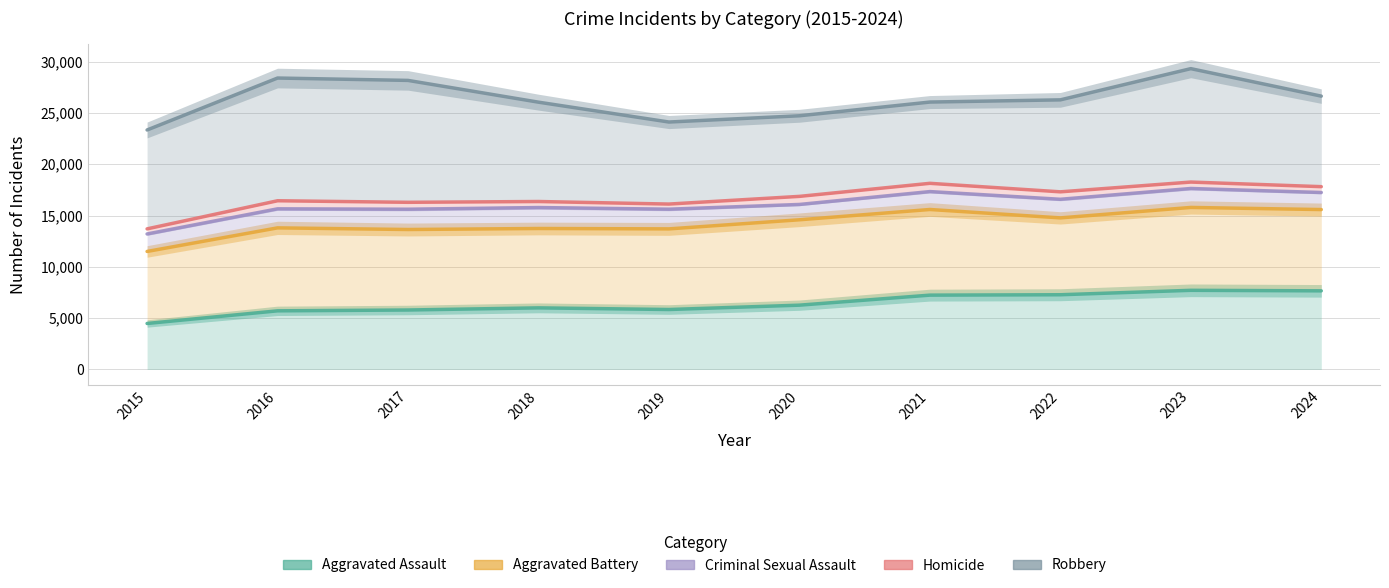

What is the average value of the Robbery series?

26307